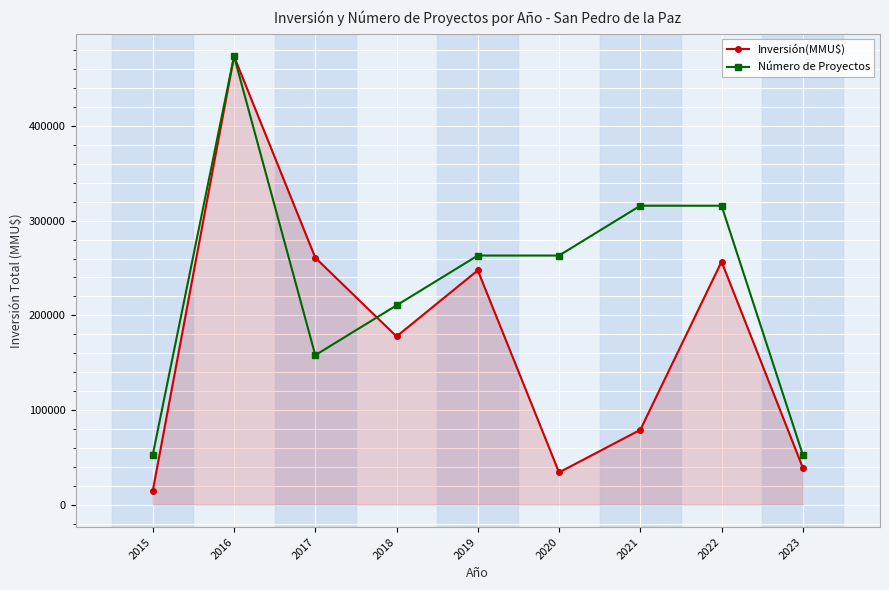

What is the value of the Inversión(MMU$) point at the 4th from the left?

177703.0